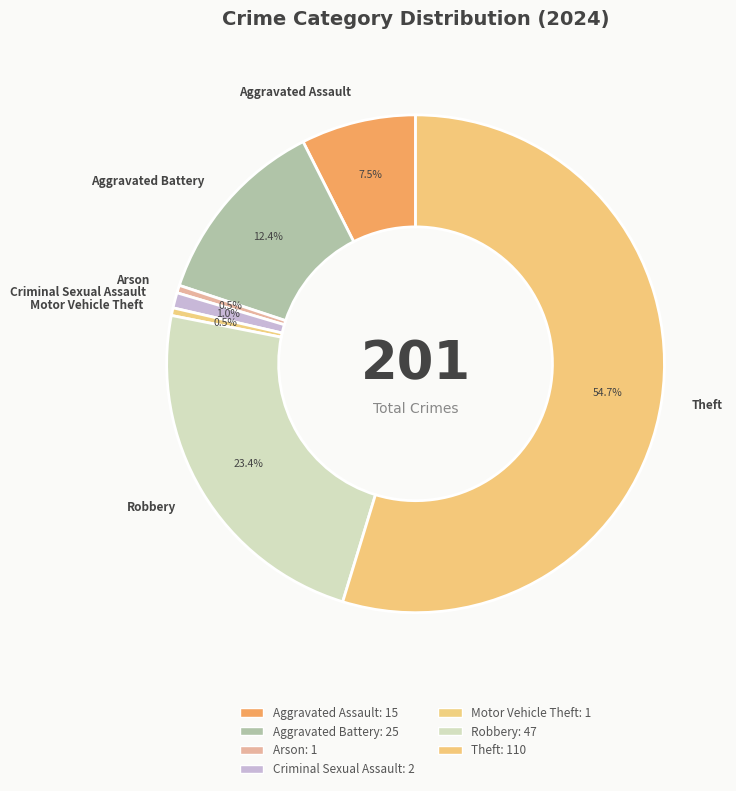

Combined, what portion of the pie is Aggravated Battery and Motor Vehicle Theft?

12.9%